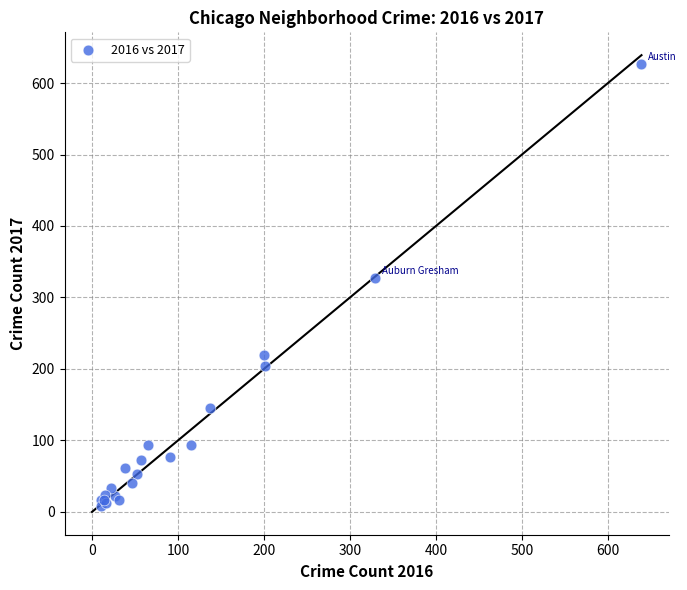

What Y value in the scatter plot is closest to 317?

327